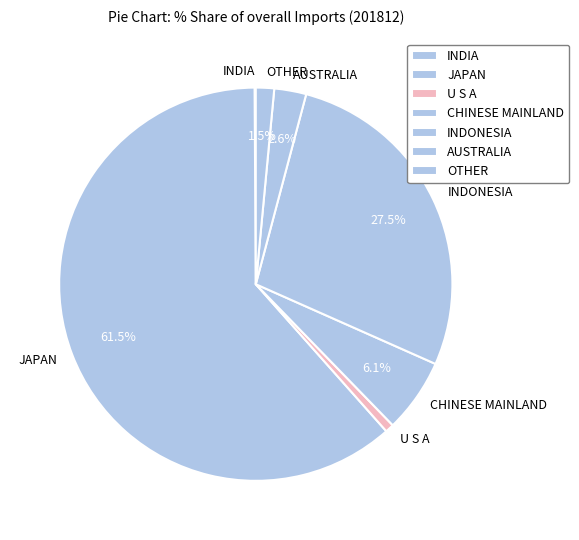

True or false: AUSTRALIA accounts for 3% of the total.

True